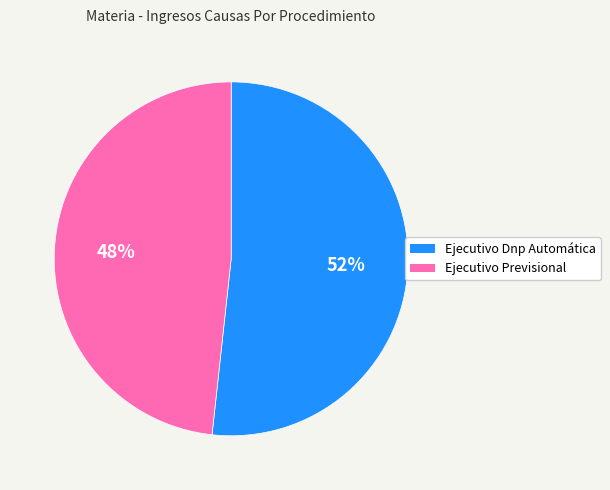

How many slices are in this pie chart?

2